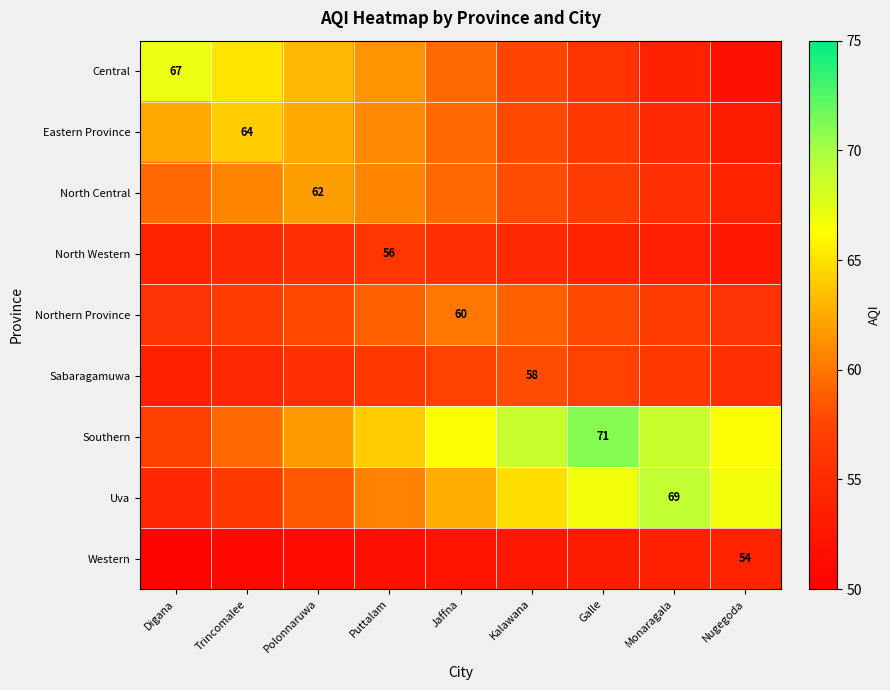

At which label does Eastern Province reach its minimum?

Nugegoda